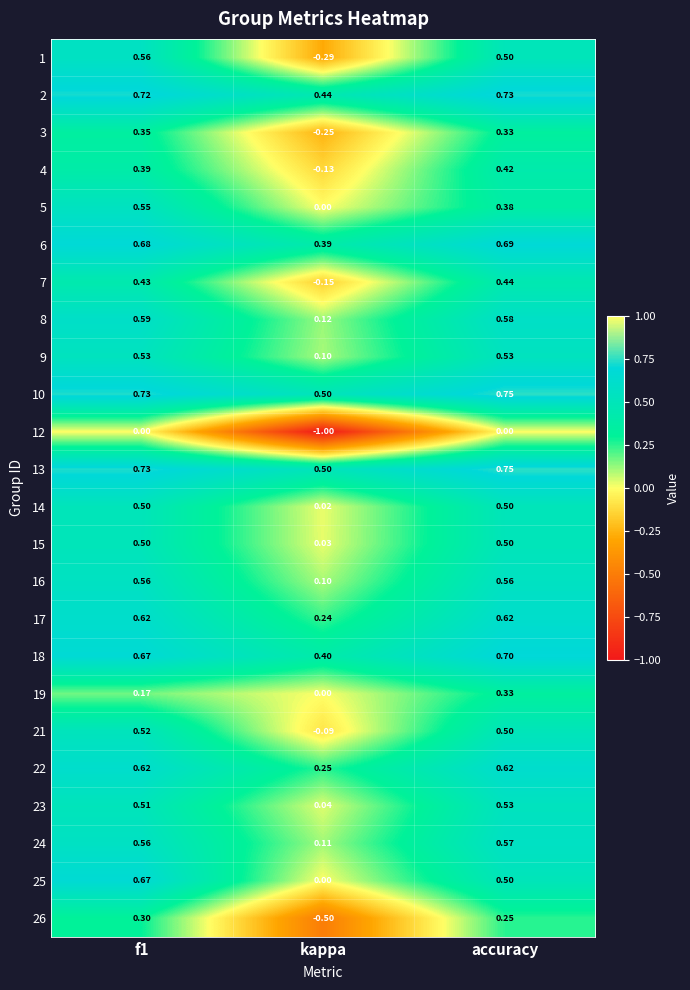

At which label does 6 reach its peak?

accuracy